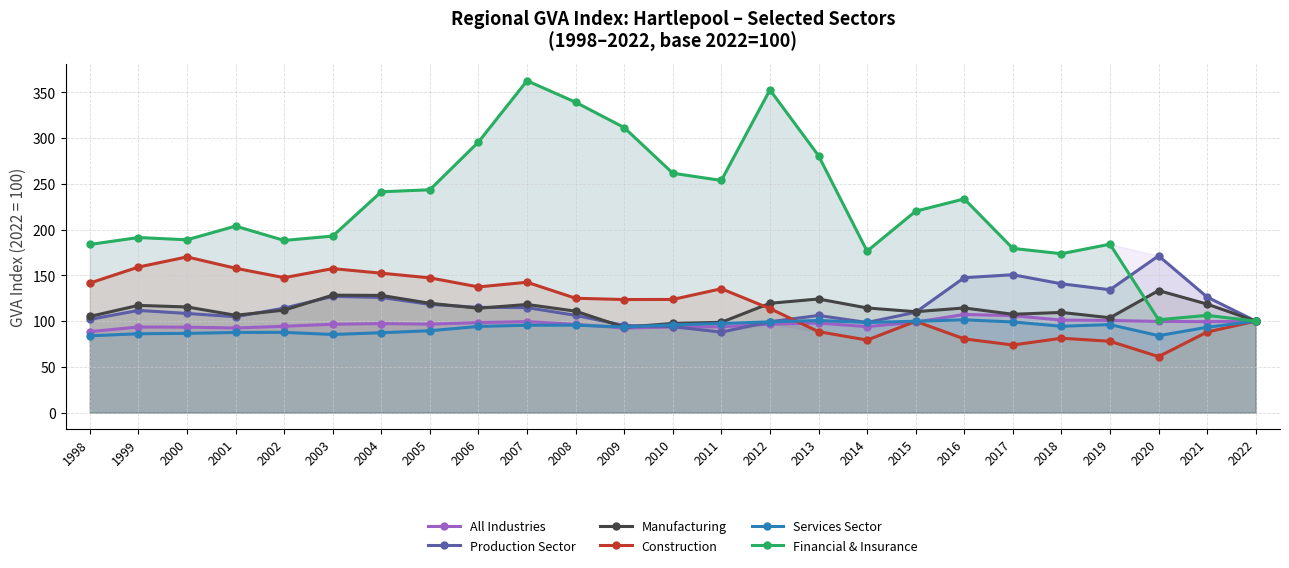

What is the value of the Construction point at the 6th from the left?

157.4